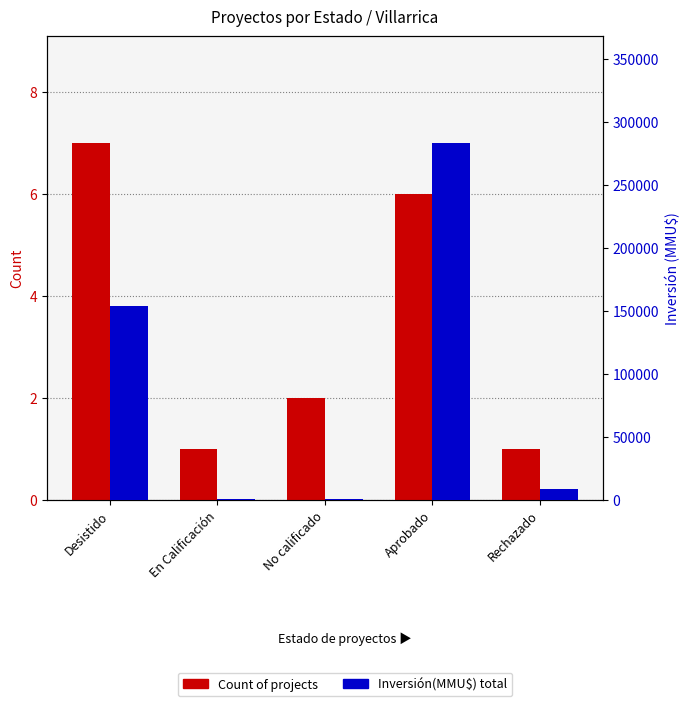

What is the difference between the highest and lowest values at Aprobado?

283167